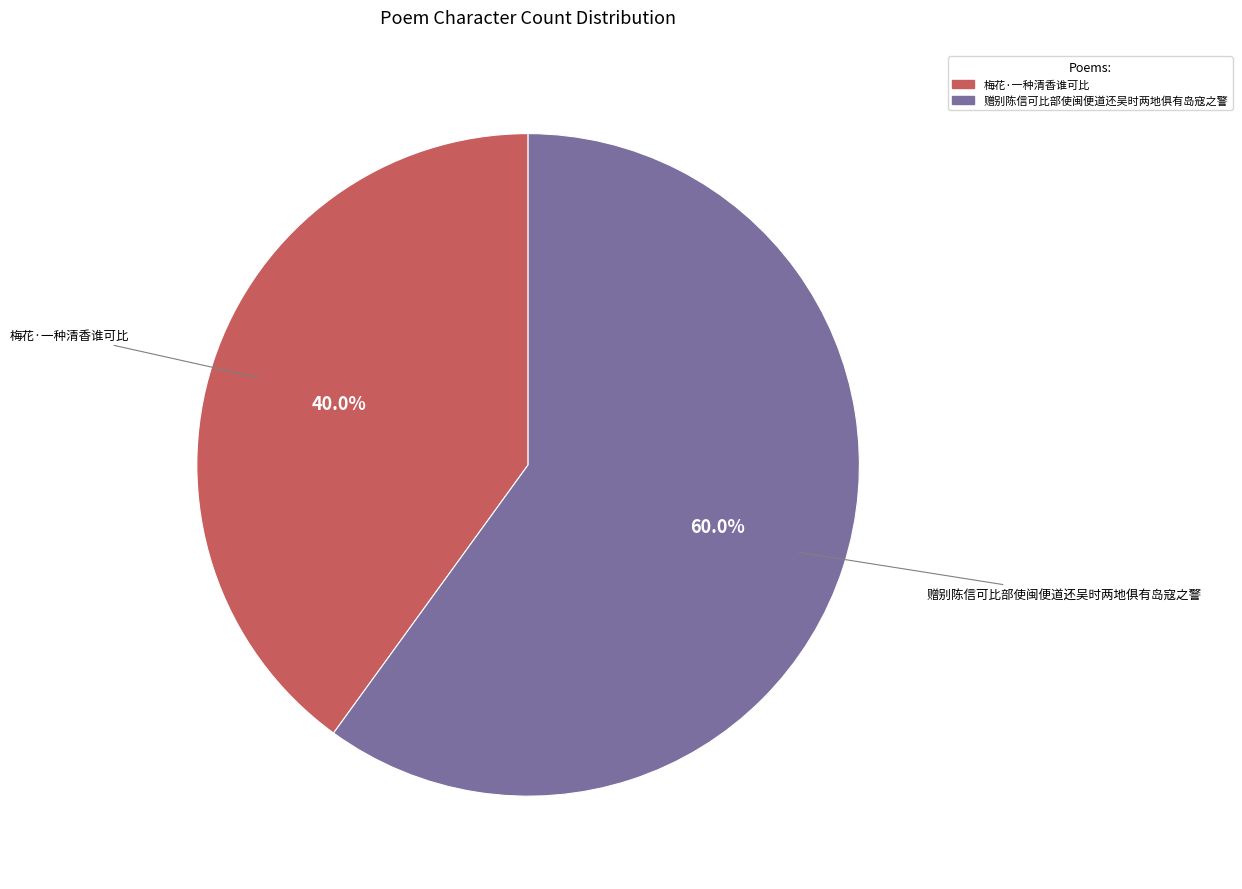

Rank the categories by value from highest to lowest.

赠别陈信可比部使闽便道还吴时两地俱有岛寇之警, 梅花·一种清香谁可比